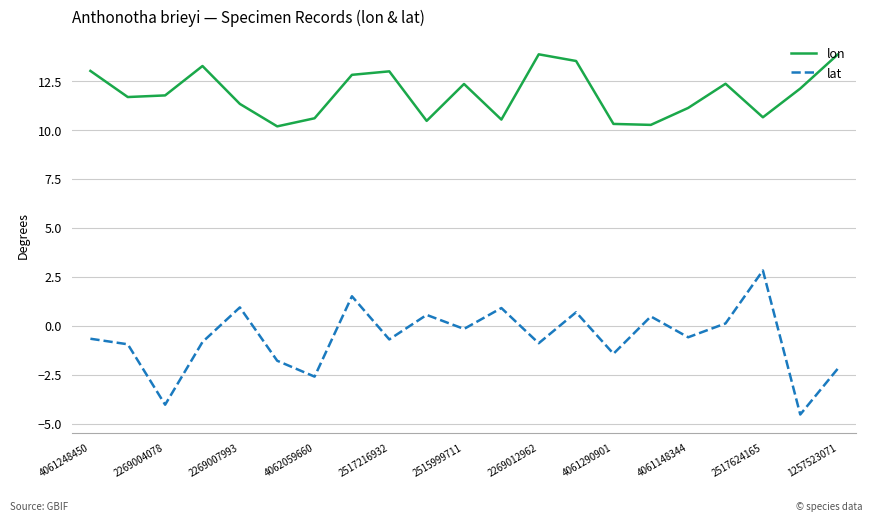

Which series has the largest total across all categories?

lon